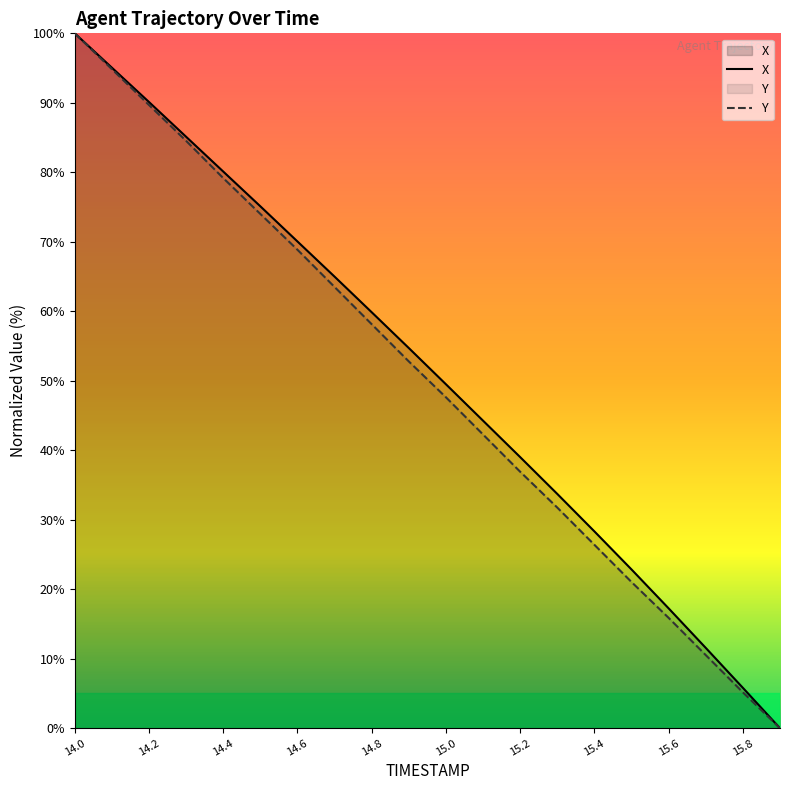

At 15.3, list the series in order from smallest to largest.

Y, X